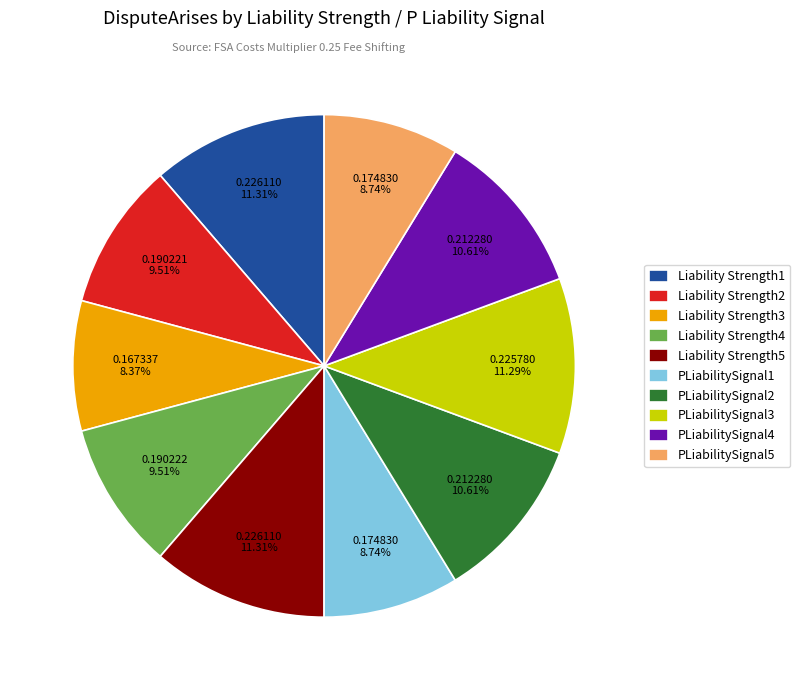

Is it true that PLiabilitySignal4 is 17% of the pie?

False